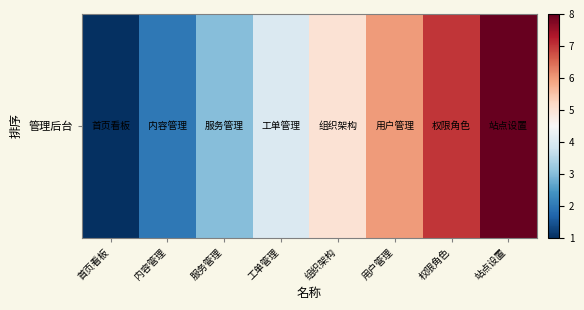

Is it true that the value at 权限角色 is 7?

True